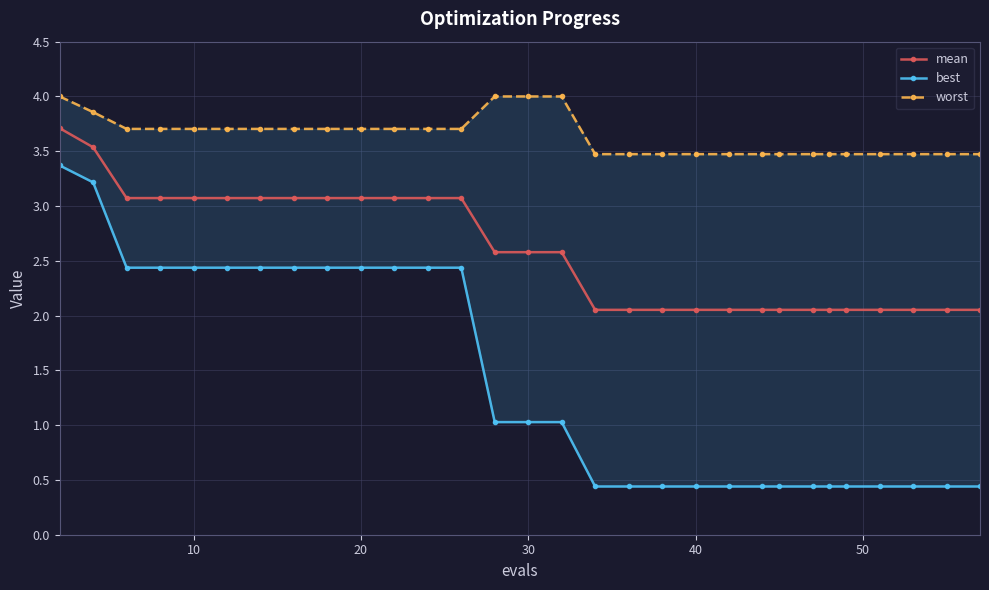

The best series shows 0.3 at 28. True or false?

False